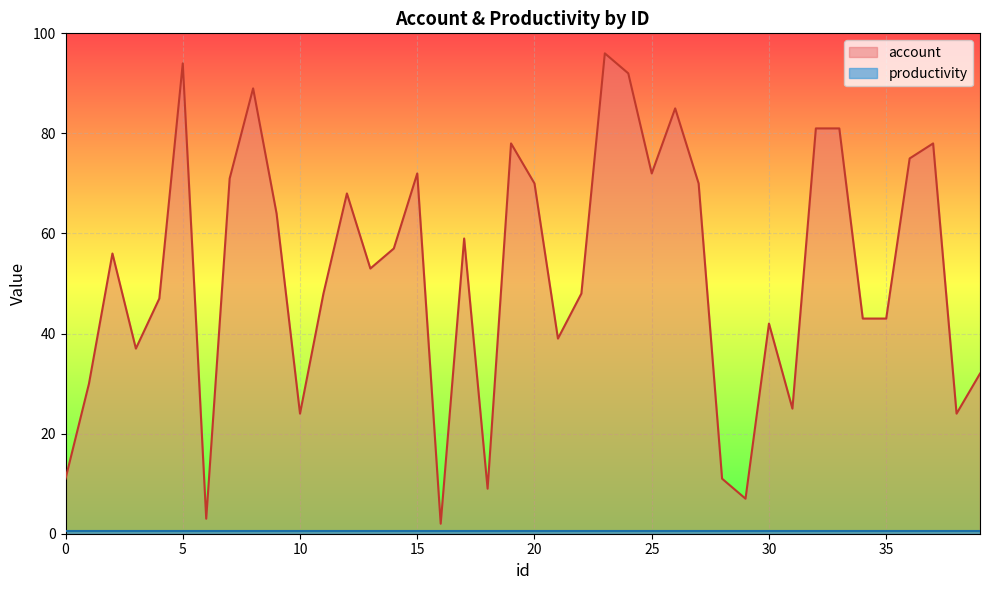

Reading left to right, what are all the values shown in this chart?

11	30	56	37	47	94	3	71	89	64	24	48	68	53	57	72	2	59	9	78	70	39	48	96	92	72	85	70	11	7	42	25	81	81	43	43	75	78	24	32